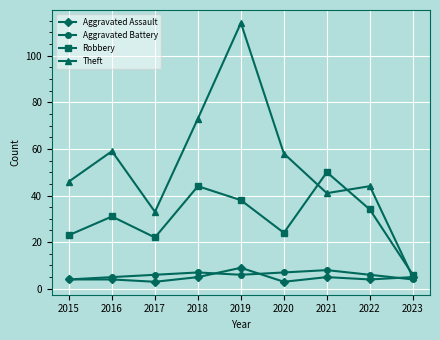

What is the maximum value shown in the chart?

114